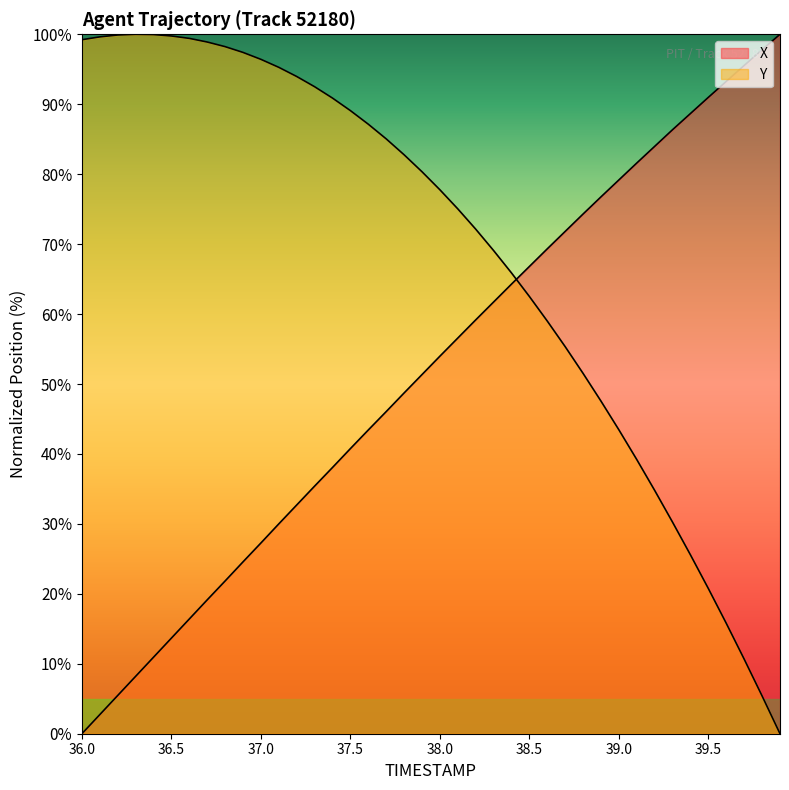

How many data points in X are less than 53?

20